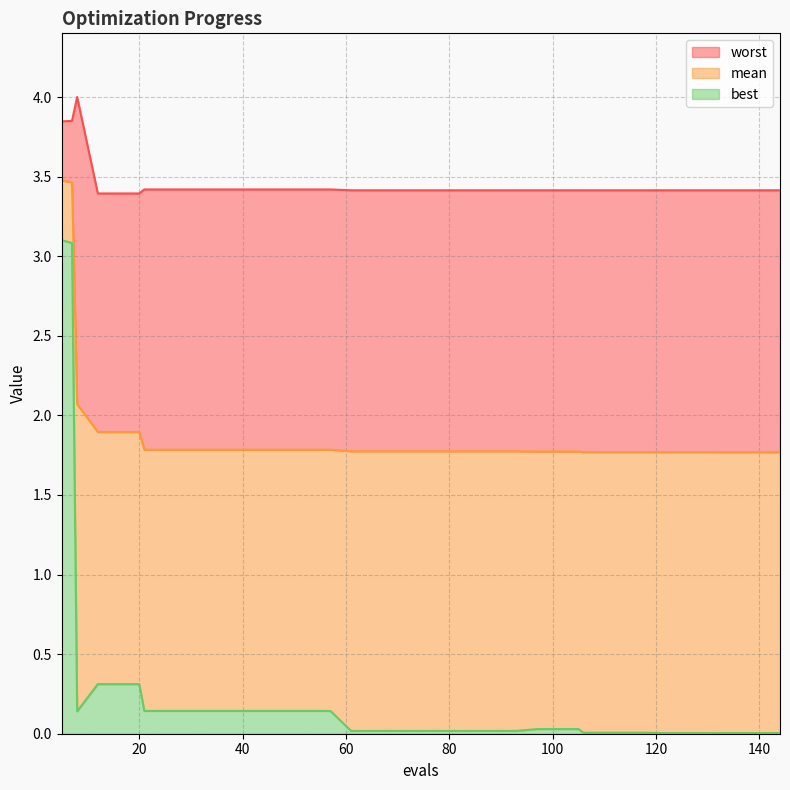

Reading left to right, what are all the values shown in this chart?

mean: 5=3.5	7=3.5	8=2.1	12=1.9	16=1.9	20=1.9	21=1.8	25=1.8	29=1.8	33=1.8	37=1.8	41=1.8	45=1.8	49=1.8	53=1.8	57=1.8	61=1.8	65=1.8	69=1.8	73=1.8	77=1.8	81=1.8	85=1.8	89=1.8	93=1.8	97=1.8	101=1.8	105=1.8	106=1.8	110=1.8	114=1.8	118=1.8	122=1.8	126=1.8	130=1.8	133=1.8	137=1.8	141=1.8	143=1.8	144=1.8
best: 5=3.1	7=3.1	8=0.1	12=0.3	16=0.3	20=0.3	21=0.1	25=0.1	29=0.1	33=0.1	37=0.1	41=0.1	45=0.1	49=0.1	53=0.1	57=0.1	61=0.0	65=0.0	69=0.0	73=0.0	77=0.0	81=0.0	85=0.0	89=0.0	93=0.0	97=0.0	101=0.0	105=0.0	106=0.0	110=0.0	114=0.0	118=0.0	122=0.0	126=0.0	130=0.0	133=0.0	137=0.0	141=0.0	143=0.0	144=0.0
worst: 5=3.8	7=3.9	8=4.0	12=3.4	16=3.4	20=3.4	21=3.4	25=3.4	29=3.4	33=3.4	37=3.4	41=3.4	45=3.4	49=3.4	53=3.4	57=3.4	61=3.4	65=3.4	69=3.4	73=3.4	77=3.4	81=3.4	85=3.4	89=3.4	93=3.4	97=3.4	101=3.4	105=3.4	106=3.4	110=3.4	114=3.4	118=3.4	122=3.4	126=3.4	130=3.4	133=3.4	137=3.4	141=3.4	143=3.4	144=3.4